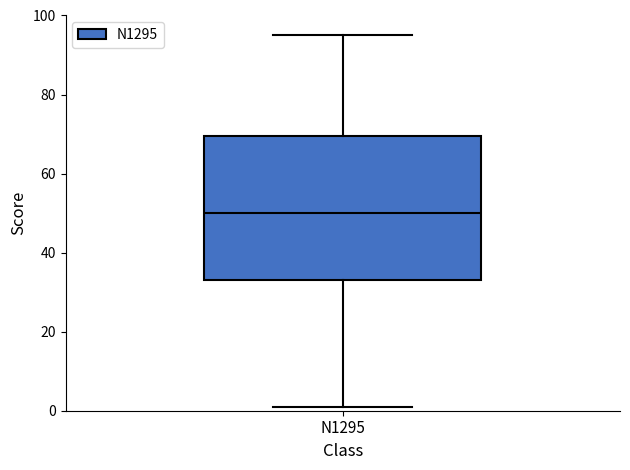

Where is the lower edge of the box for N1295 on the y-axis? The values are not printed on the chart, so give them approximately, as read against the axis.

34